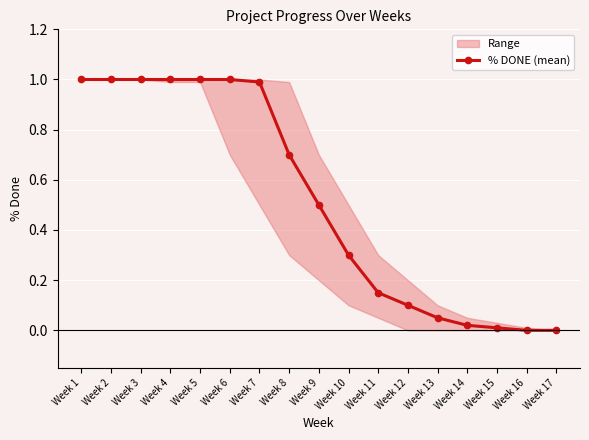

Reading left to right, what are all the values shown in this chart?

1.0	1.0	1.0	1.0	1.0	1.0	1.0	0.7	0.5	0.3	0.1	0.1	0.1	0.0	0.0	0.0	0.0